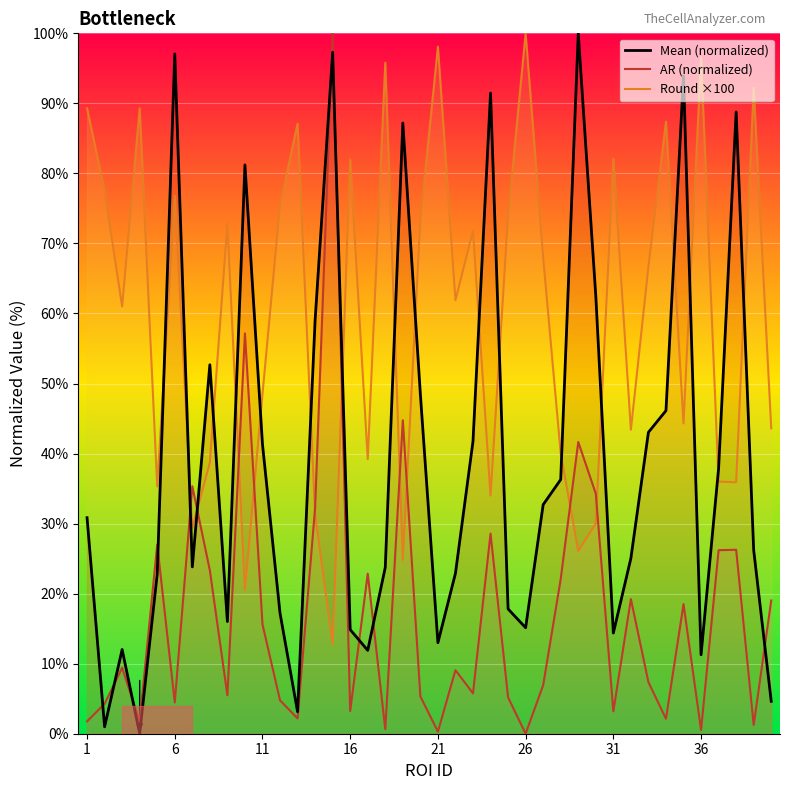

Which series has the largest total across all categories?

Round ×100